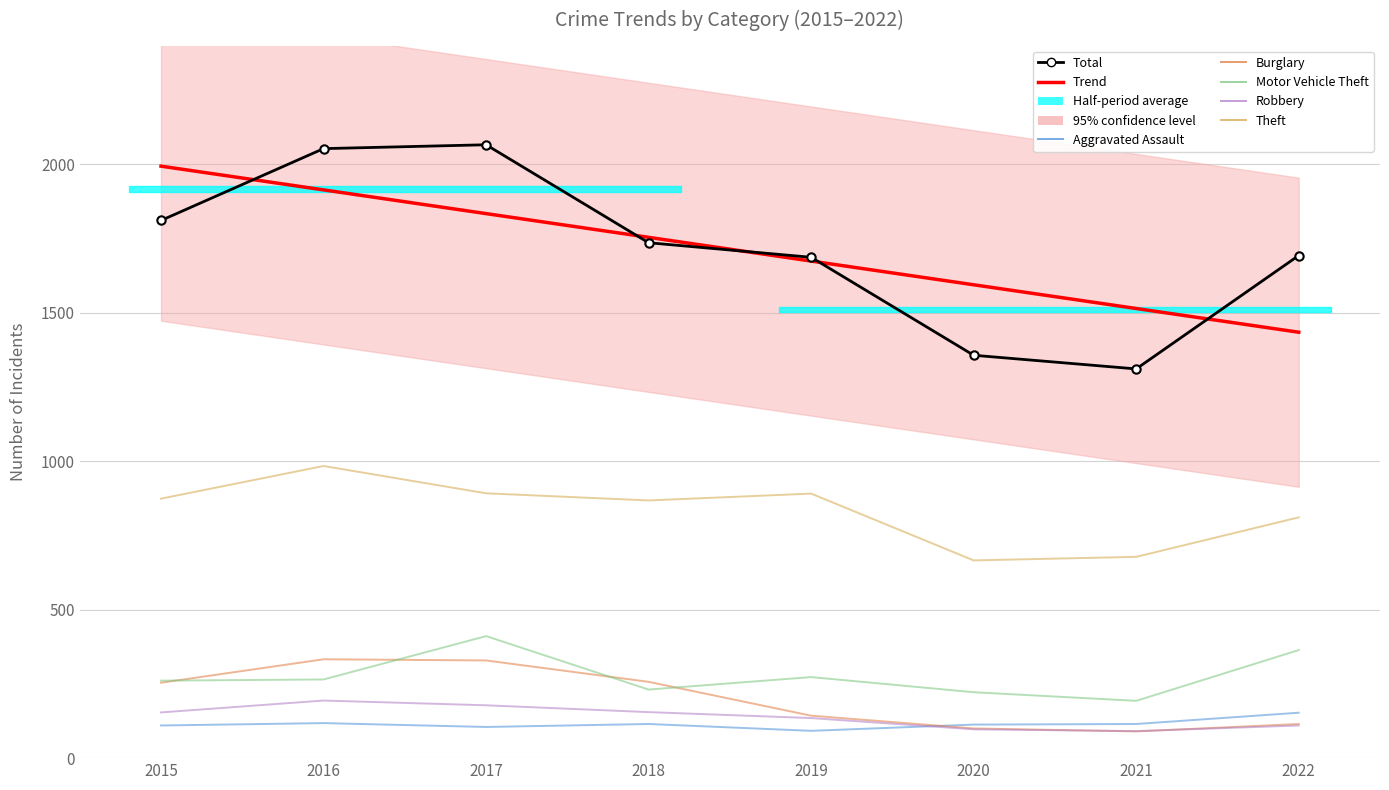

Which series has the largest total across all categories?

Total